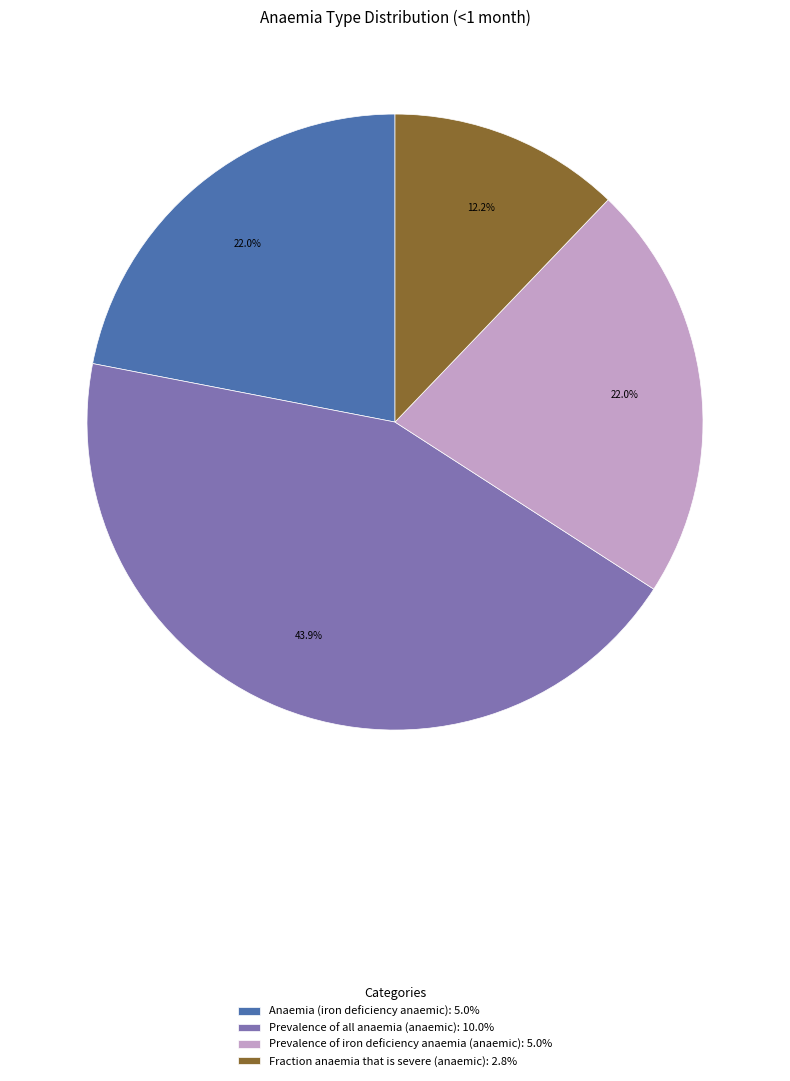

Which category has the smallest portion of the pie?

Fraction anaemia that is severe (anaemic)